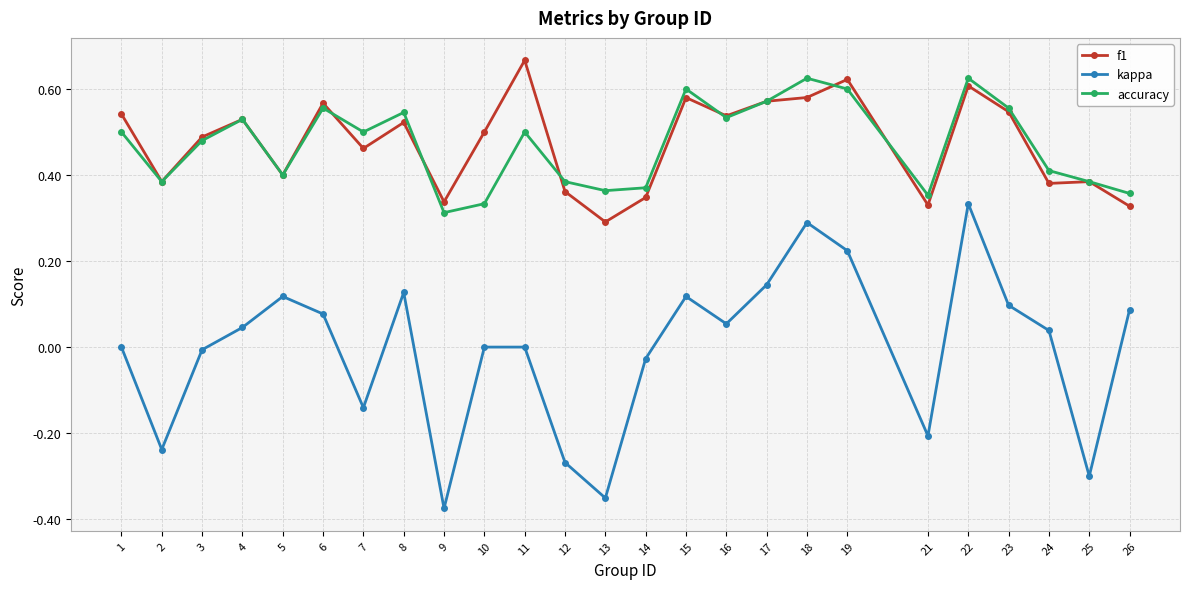

Which series changed the most between 2 and 23?

kappa